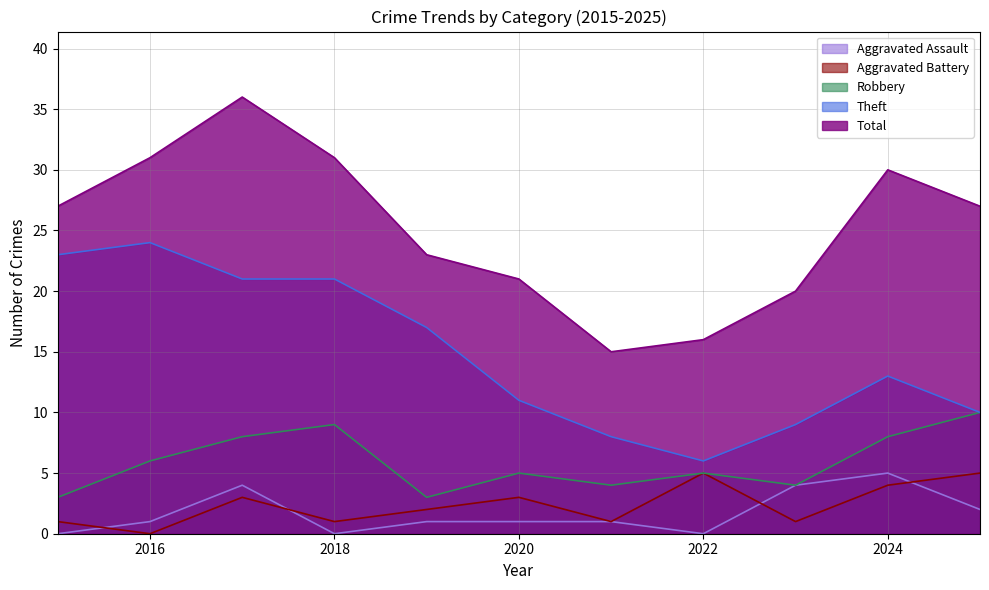

Which category has the lowest value in the Aggravated Assault series?

2015